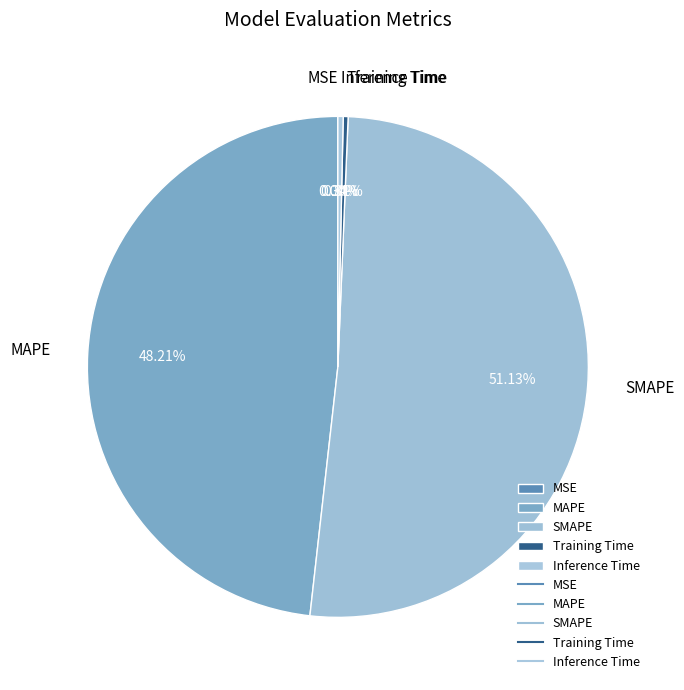

Which slice is the largest?

SMAPE